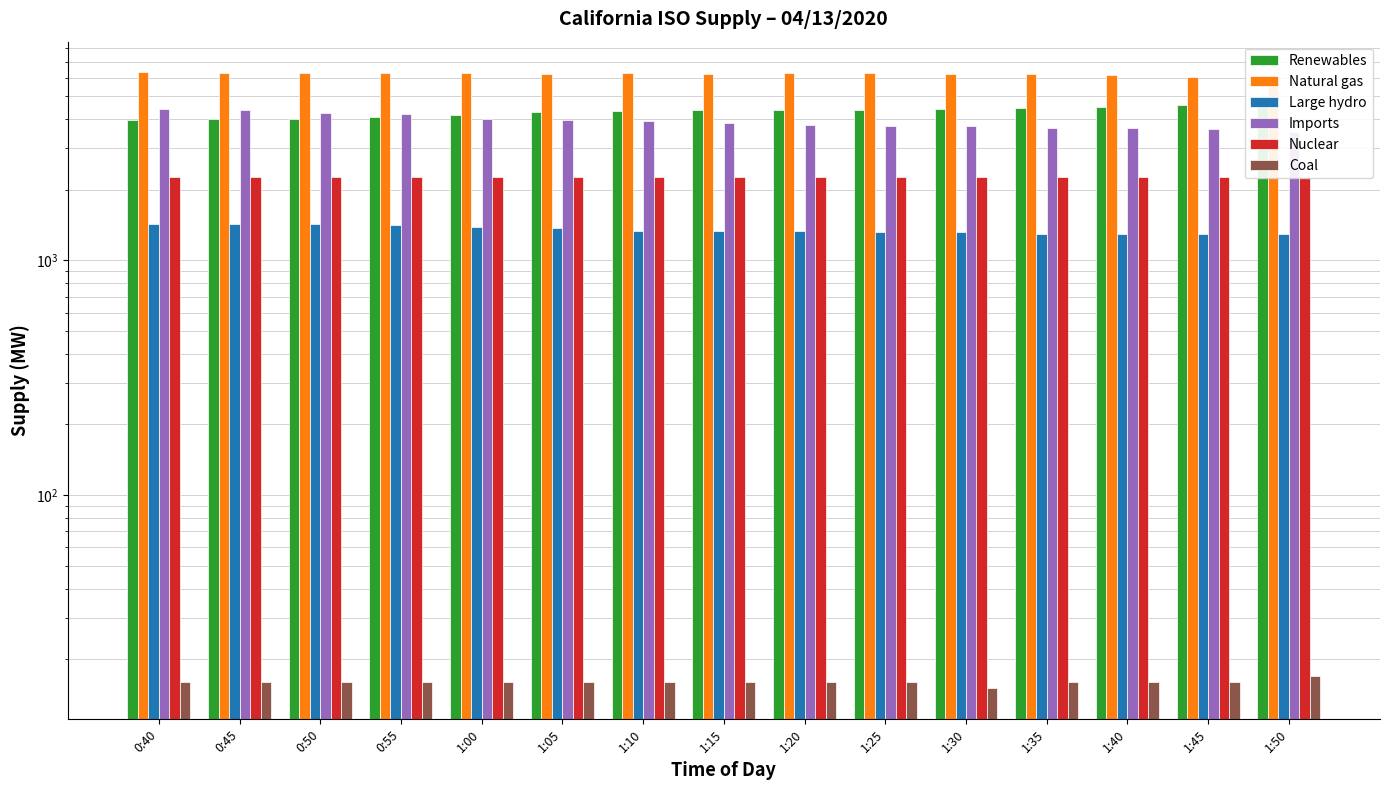

How many bars are there in total?

90